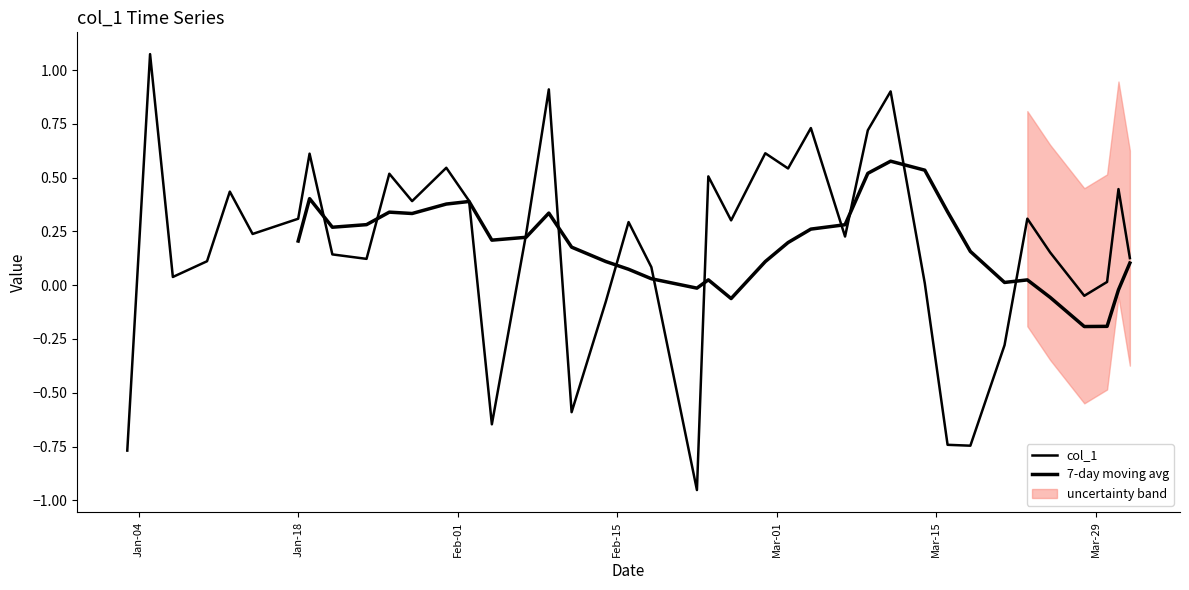

How many positive values are there?

31